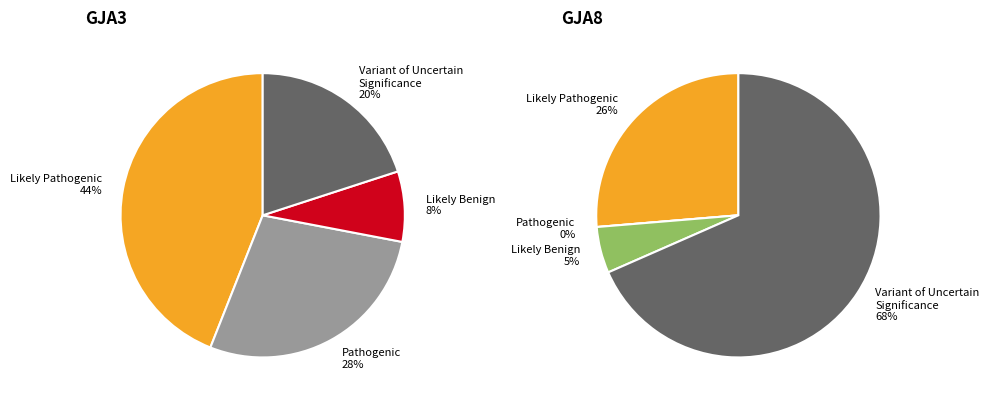

To the nearest percent, what percentage of the pie is 7?

8%